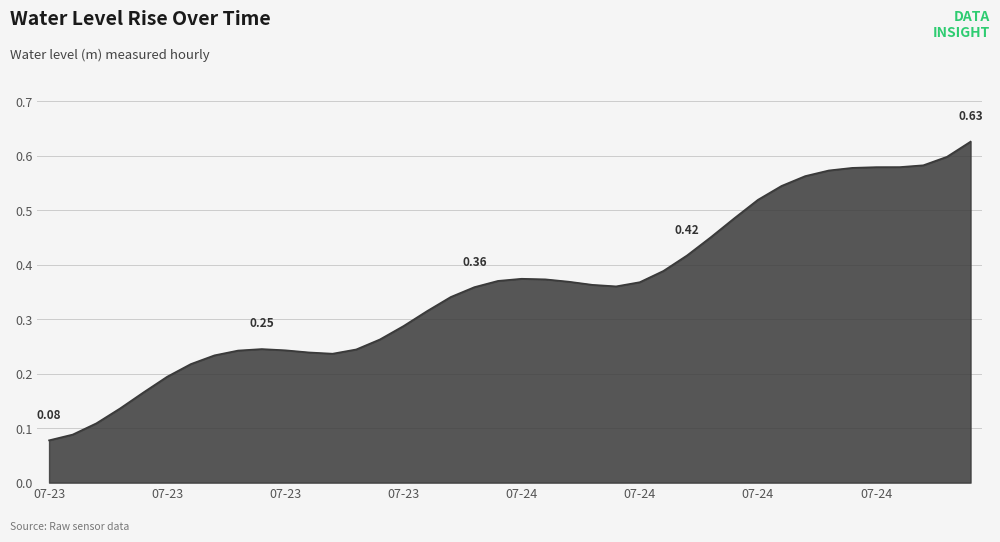

What is the value of the 26th point from the left?

0.4